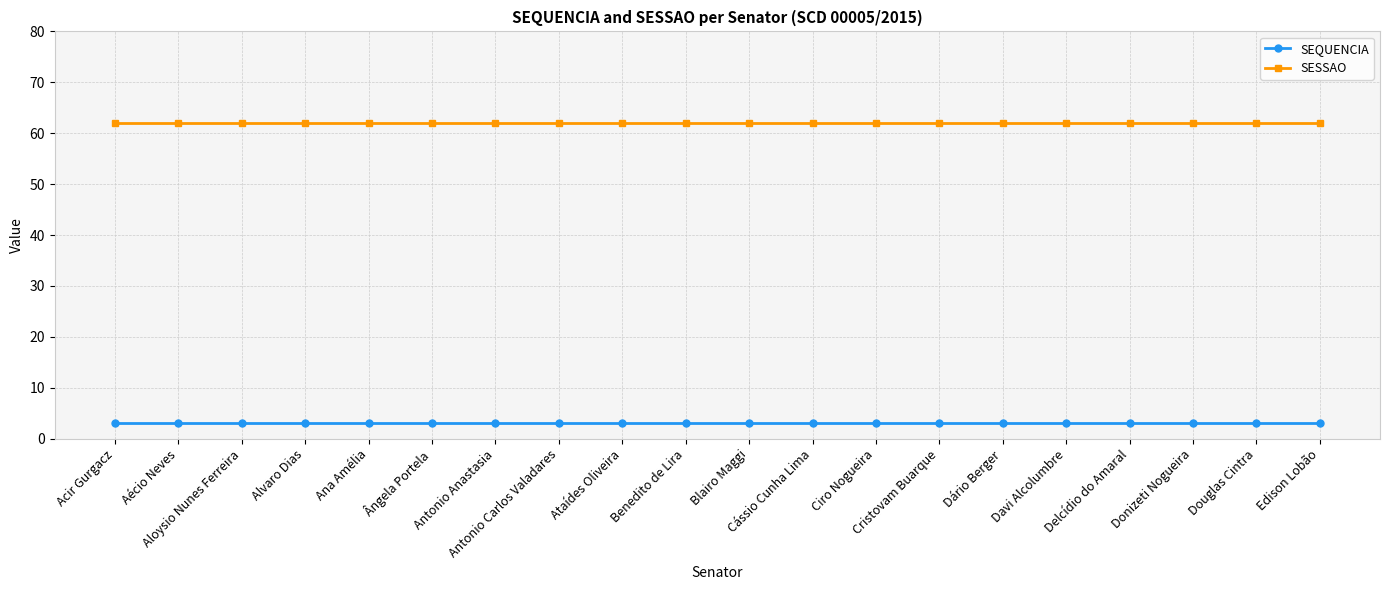

Rank the series by their maximum value, from lowest to highest.

SEQUENCIA, SESSAO